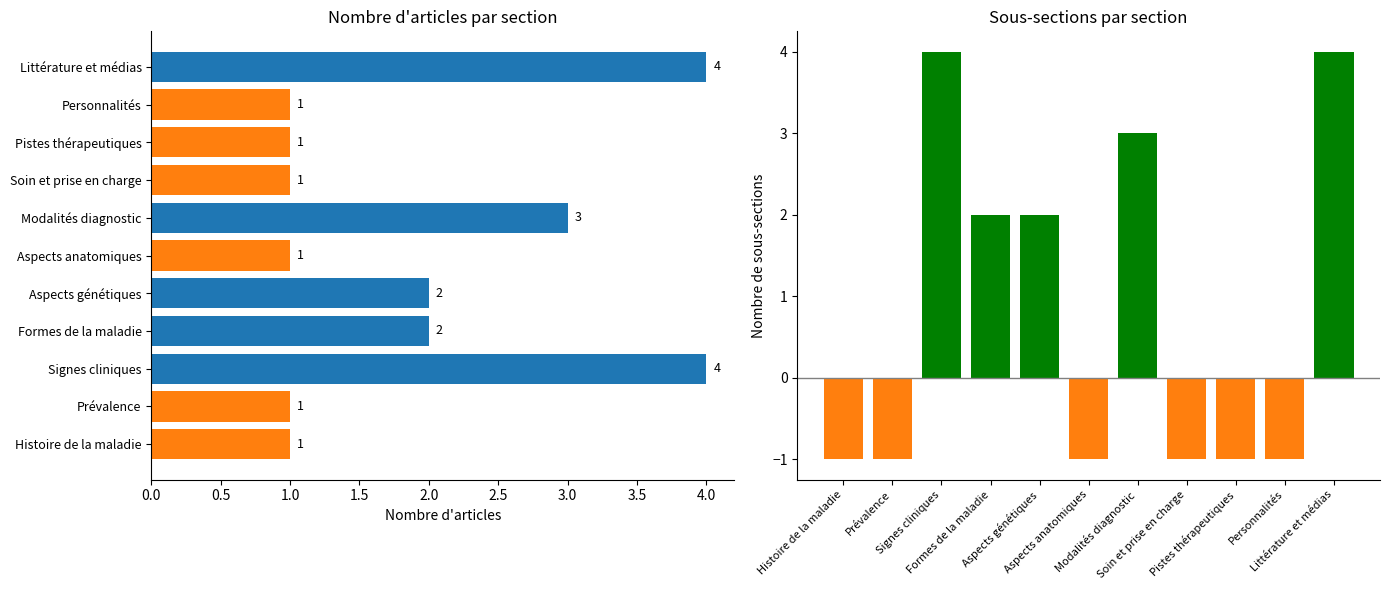

Which has a higher value, Littérature et médias or Pistes thérapeutiques?

Littérature et médias